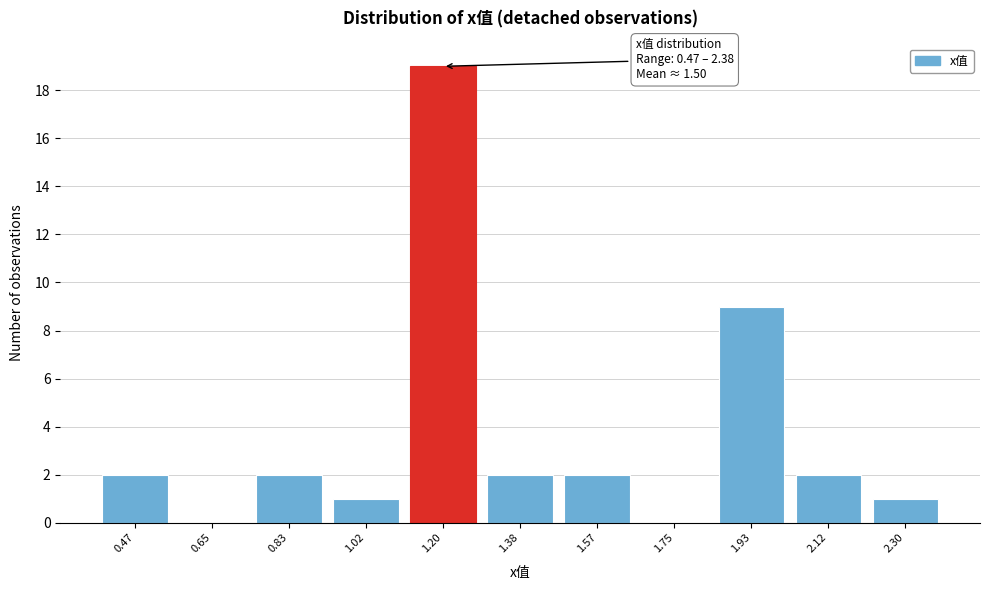

Reading left to right, list all the values displayed in this chart.

0.47=2	0.65=0	0.83=2	1.02=1	1.20=19	1.38=2	1.57=2	1.75=0	1.93=9	2.12=2	2.30=1